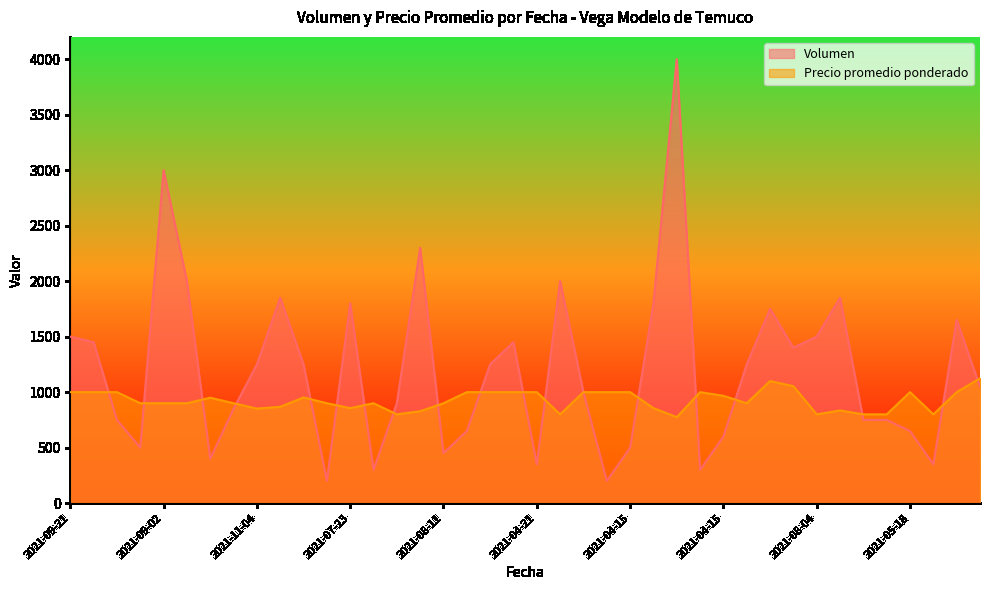

Where does the Volumen series first go above 1250?

2021-09-21